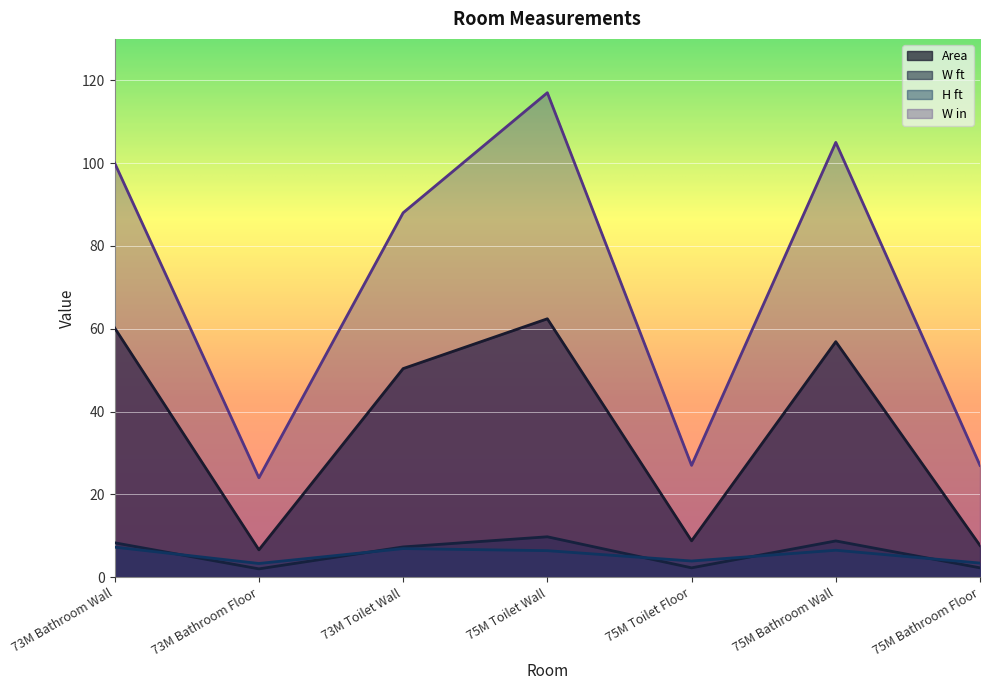

True or false: Area has a value of 14.8 at 75M Toilet Floor.

False